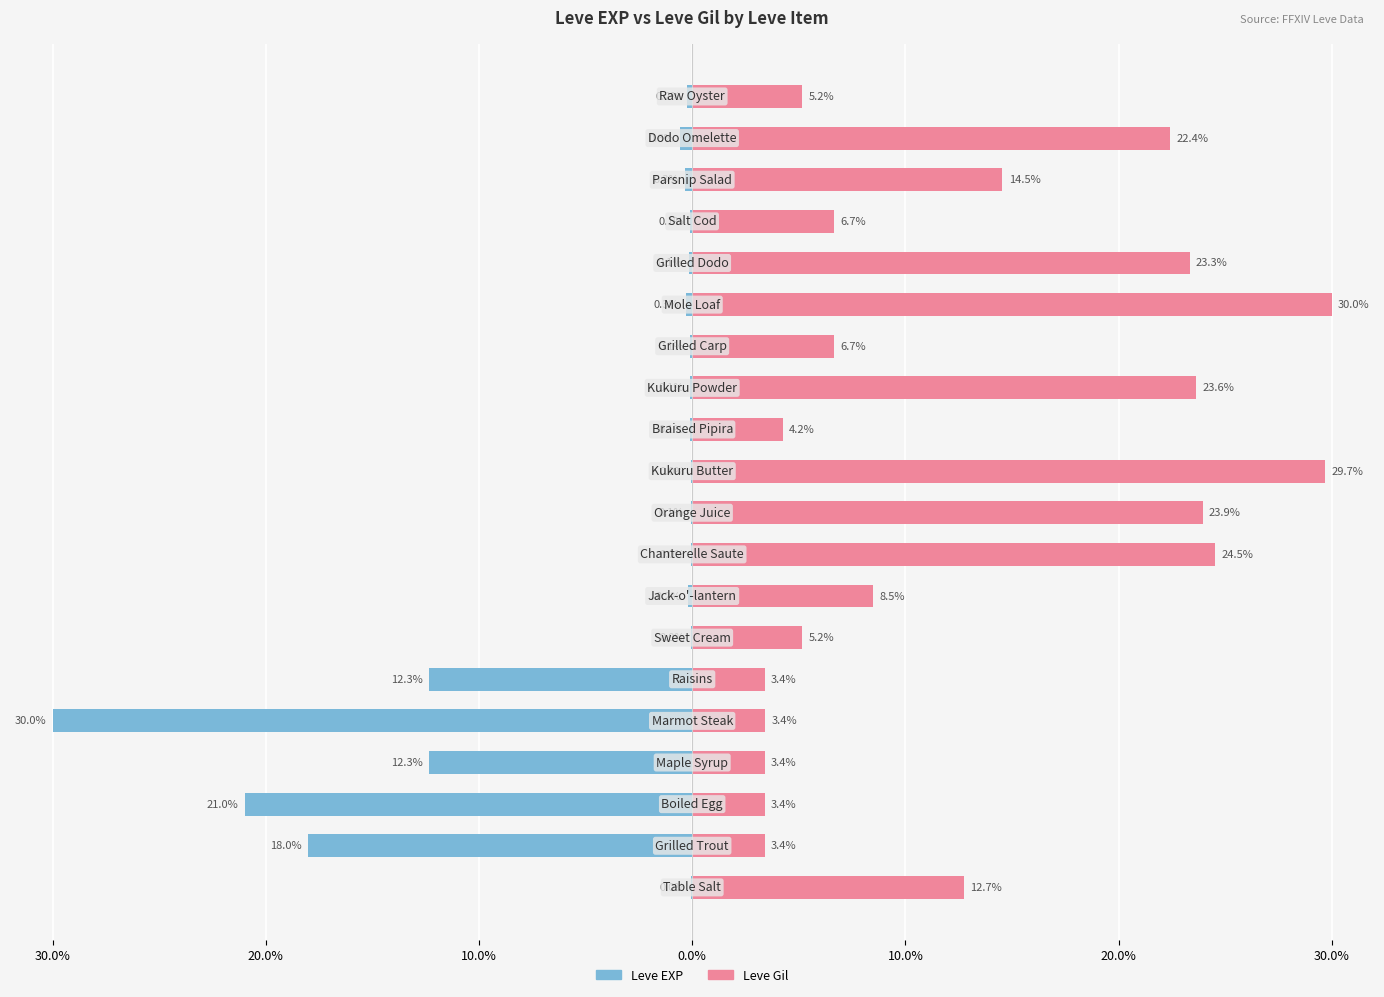

What value does the Leve EXP series have at 13?

-0.1